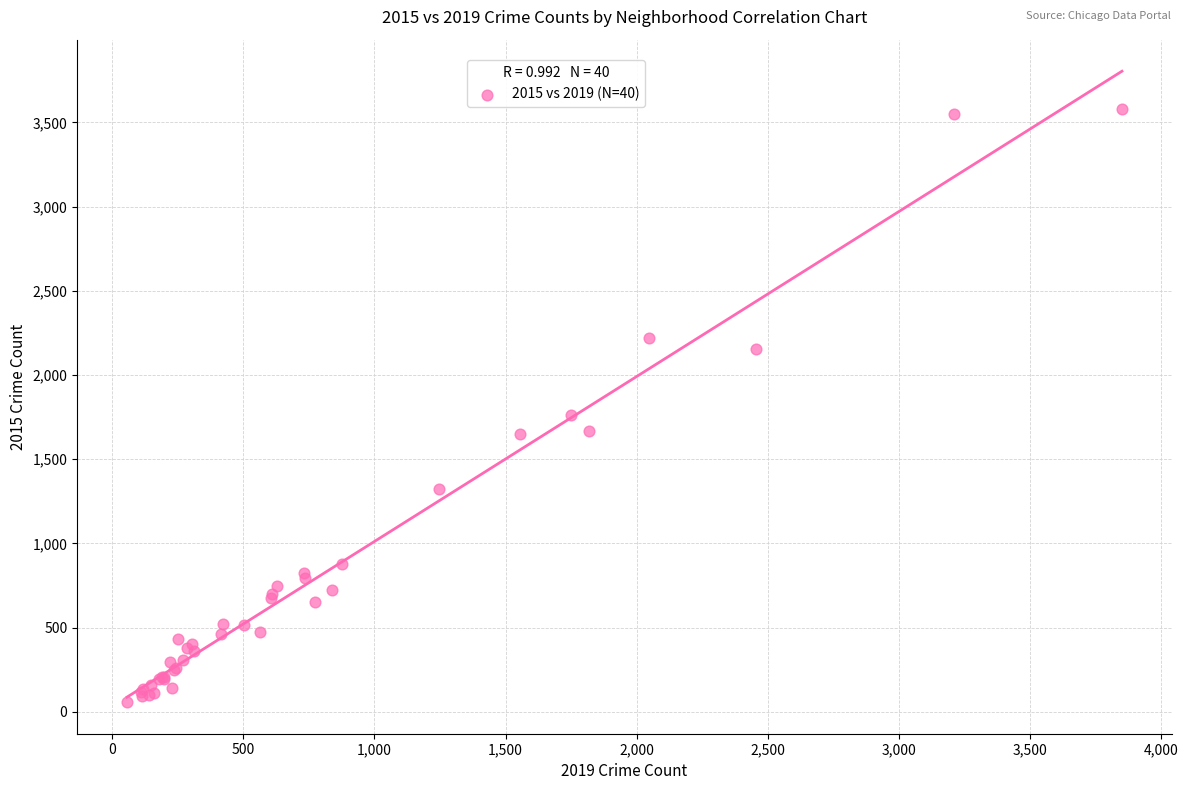

What Y value in the scatter plot is closest to 1819?

1762